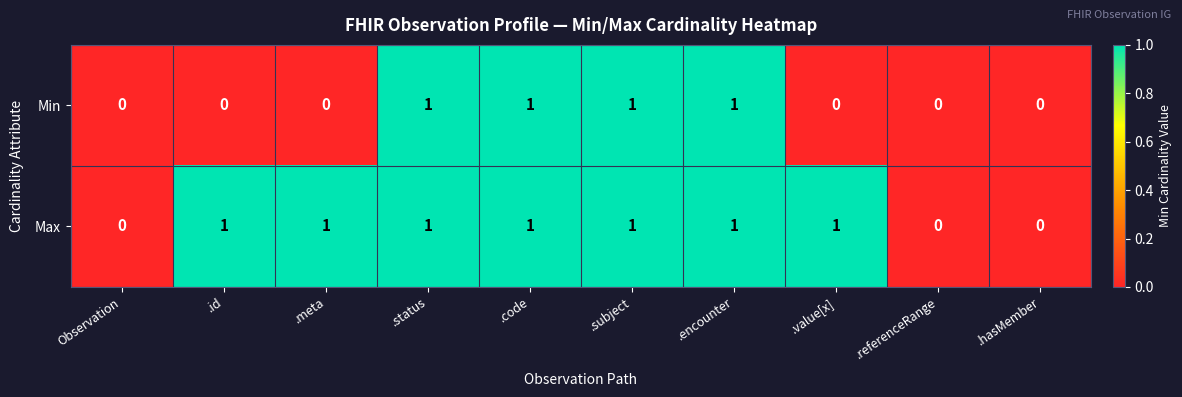

List the series in order of their overall mean, highest first.

Max, Min